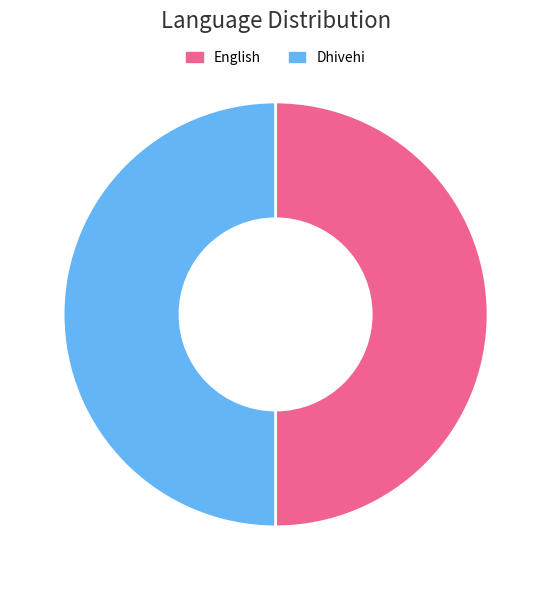

How many segments does this pie chart have?

2